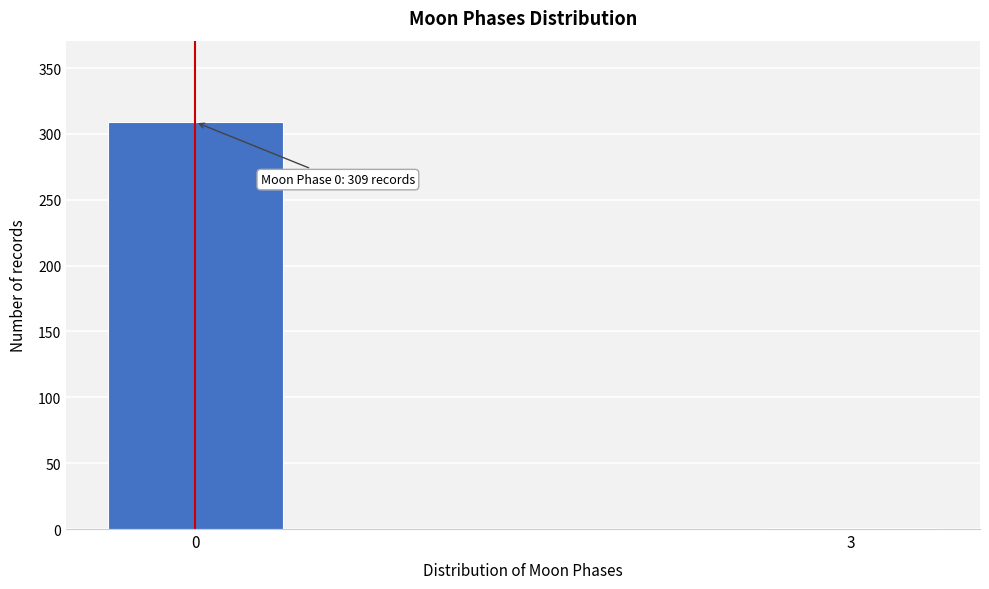

Reading left to right, list all the values displayed in this chart.

0=309	3=1